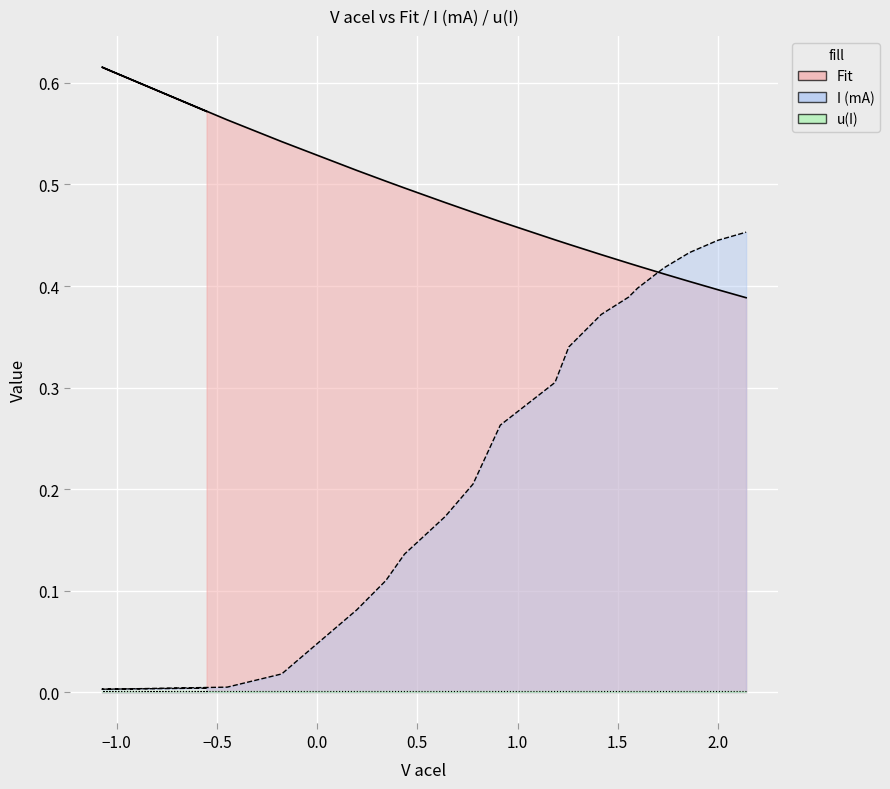

Which category has the lowest value in the I (mA) series?

−1.0